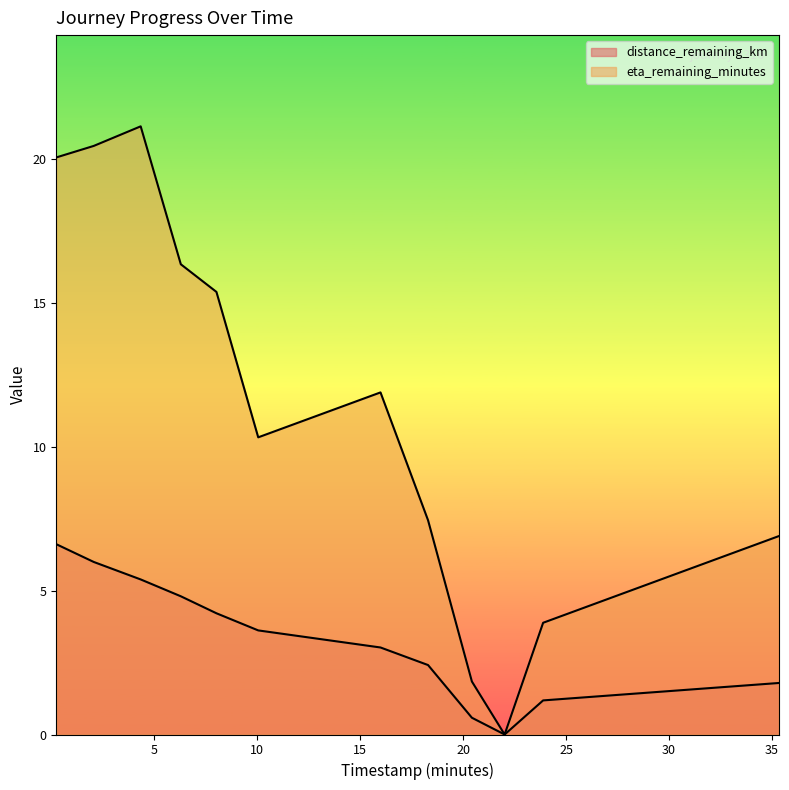

How many lines are shown in the chart?

2